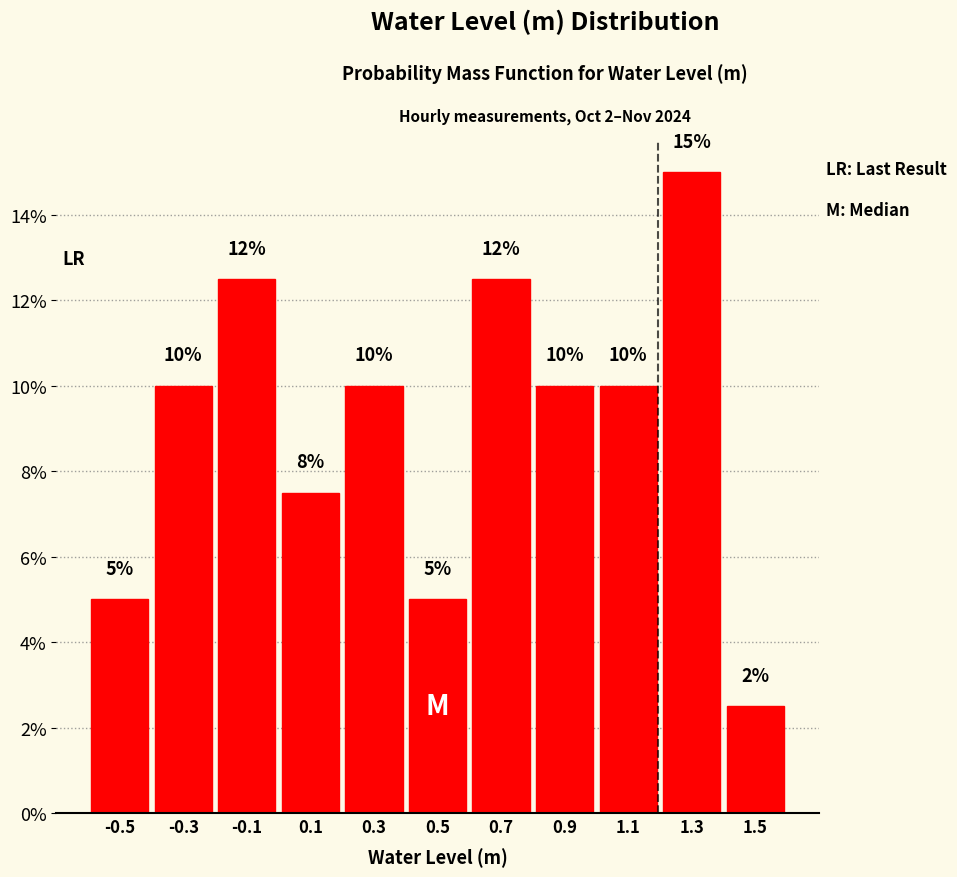

Over which range of the x-axis is the bar tallest?

1.2 to 1.4